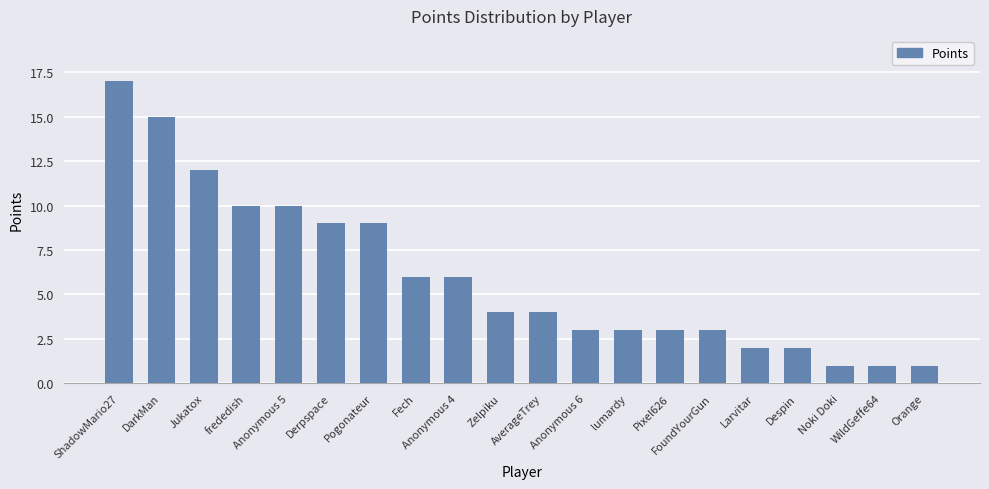

What is the change in value from frededish to Larvitar?

-8